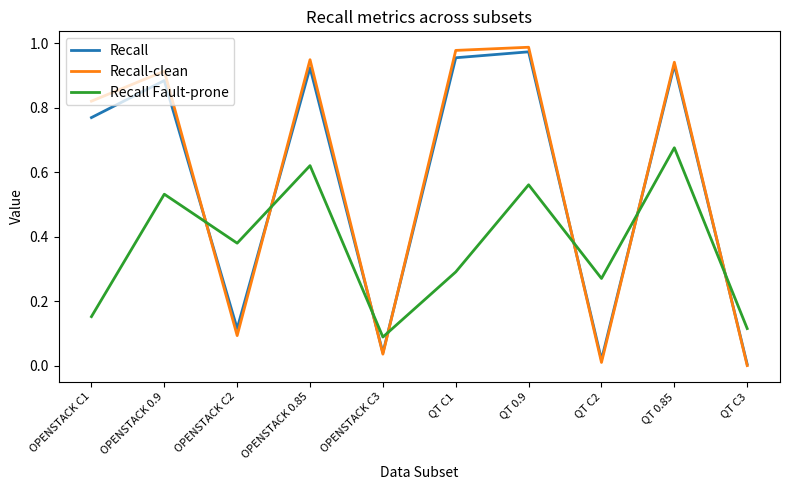

True or false: Recall-clean has a value of 0.5 at QT 0.9.

False